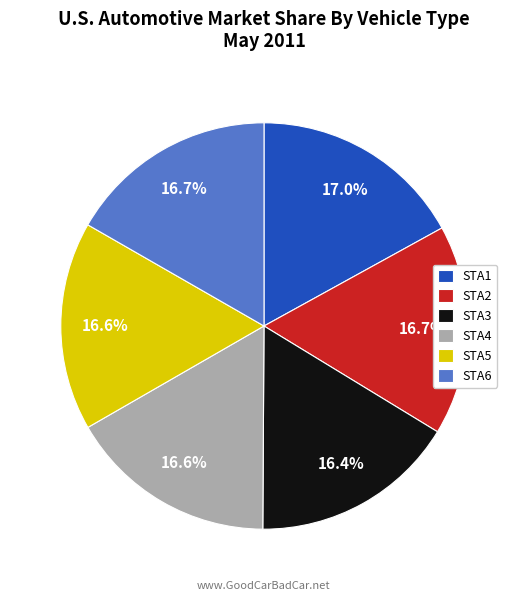

Approximately how many times larger is the value at STA2 compared to STA1?

1.0